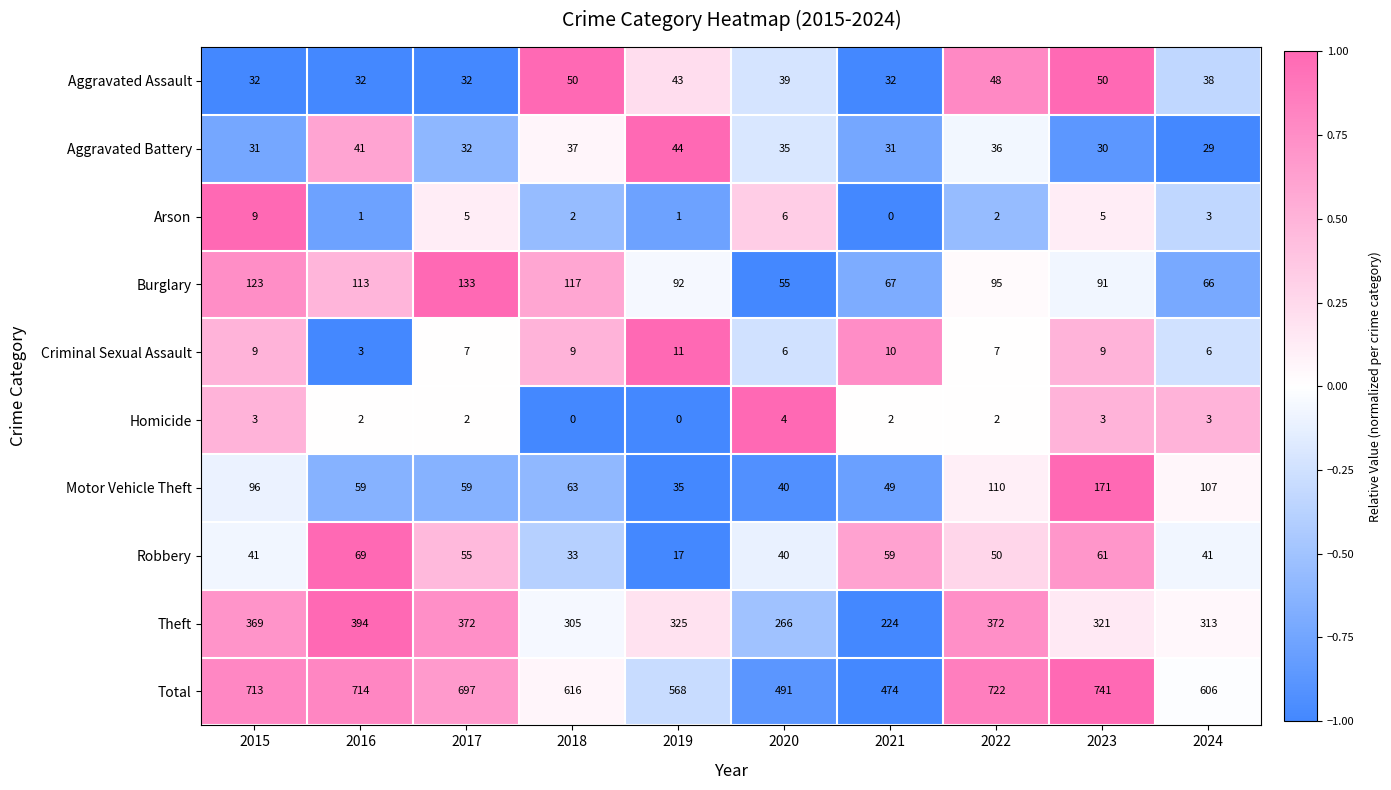

What is the average value of the Aggravated Battery series?

35